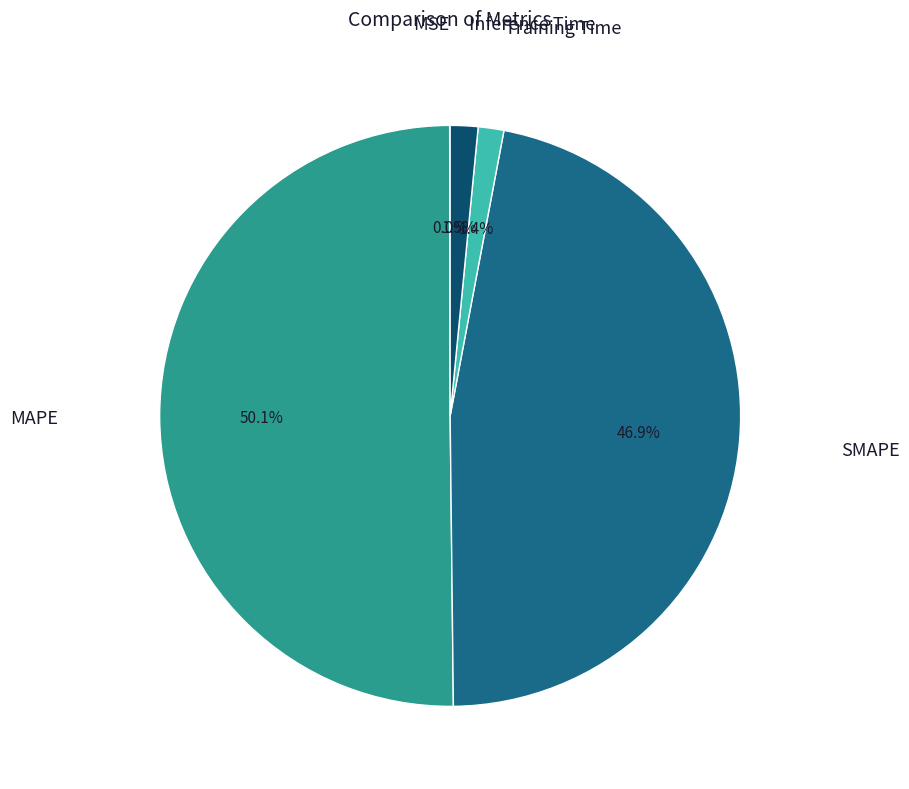

To the nearest percent, what is the average slice percentage?

20%